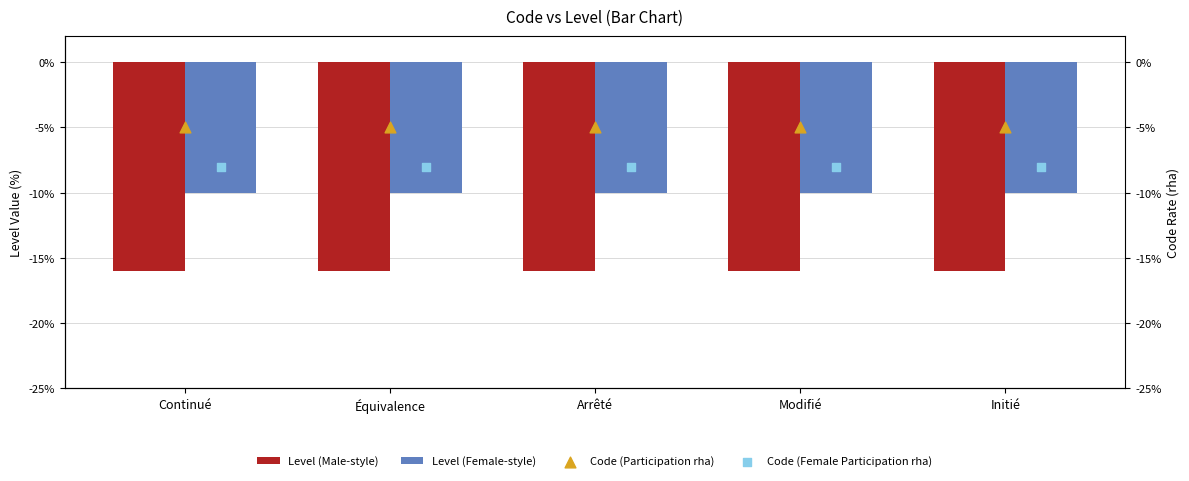

Which series contains the lowest Y value?

Level (Male-style)